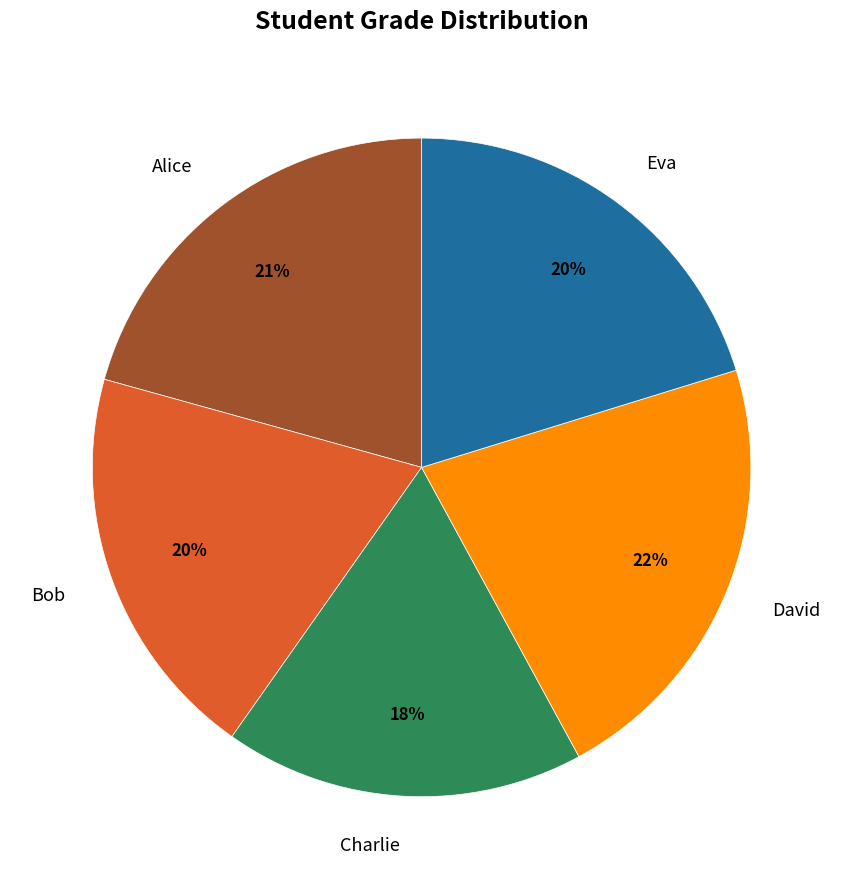

To the nearest percent, what is the difference between the Bob and David slice percentages?

2%